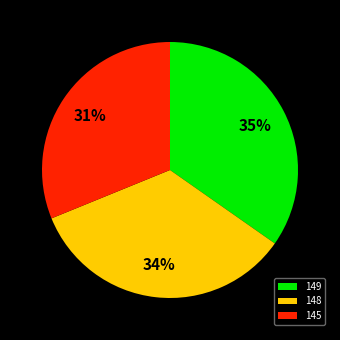

Do 145 and 148 together represent more than half of the pie?

Yes